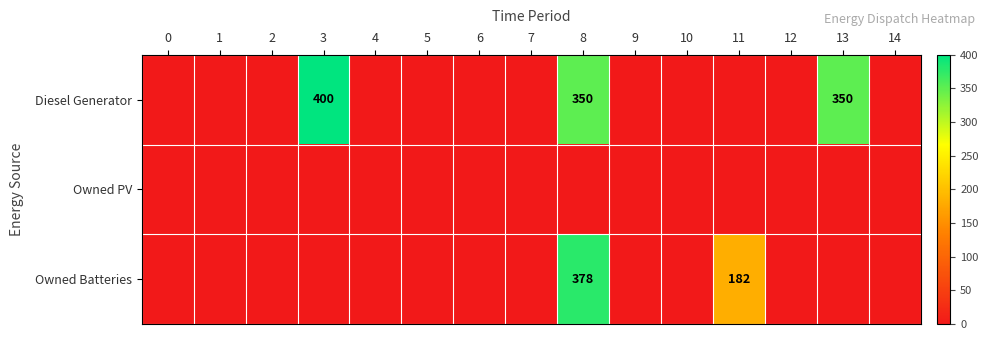

Between 12 and 10, which is larger?

12